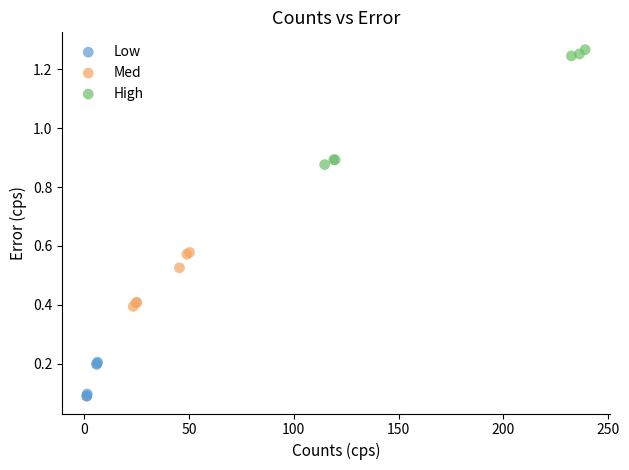

What are all the series names shown in the legend?

Low, Med, High